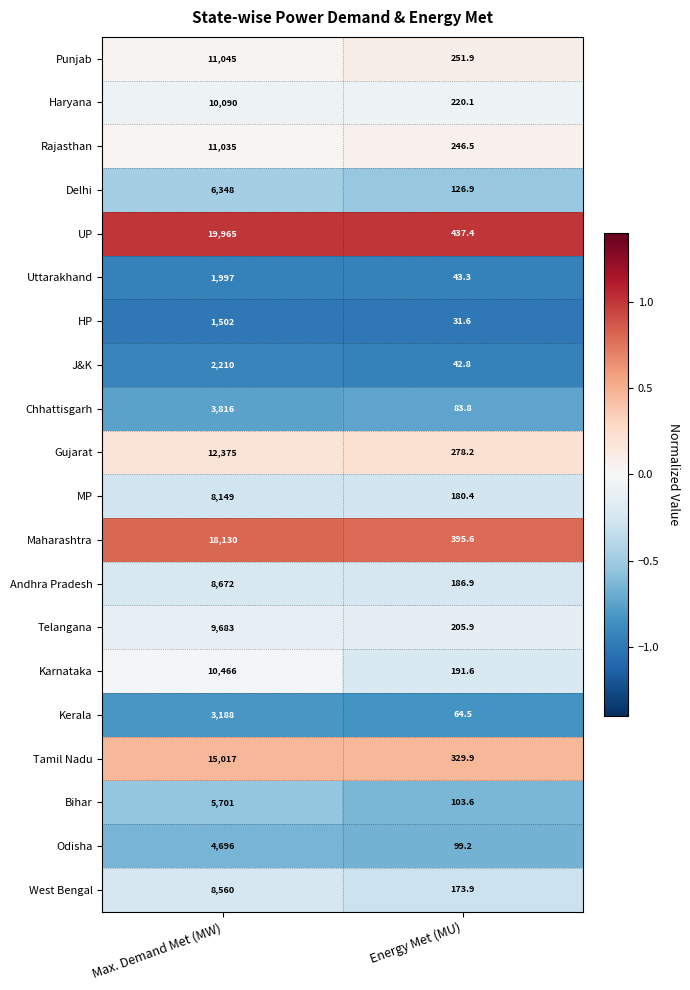

Which series has the widest spread of values?

UP